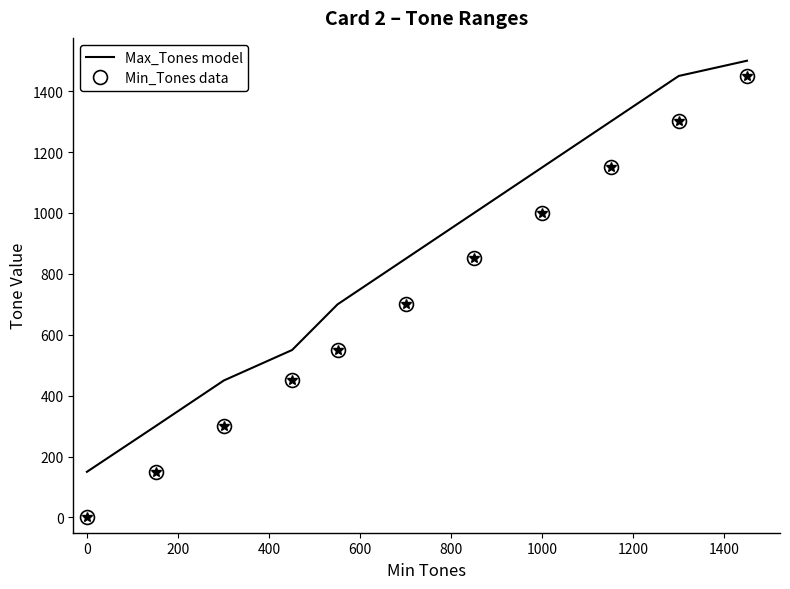

What is the difference between the maximum and minimum values in the Max_Tones model series?

1350